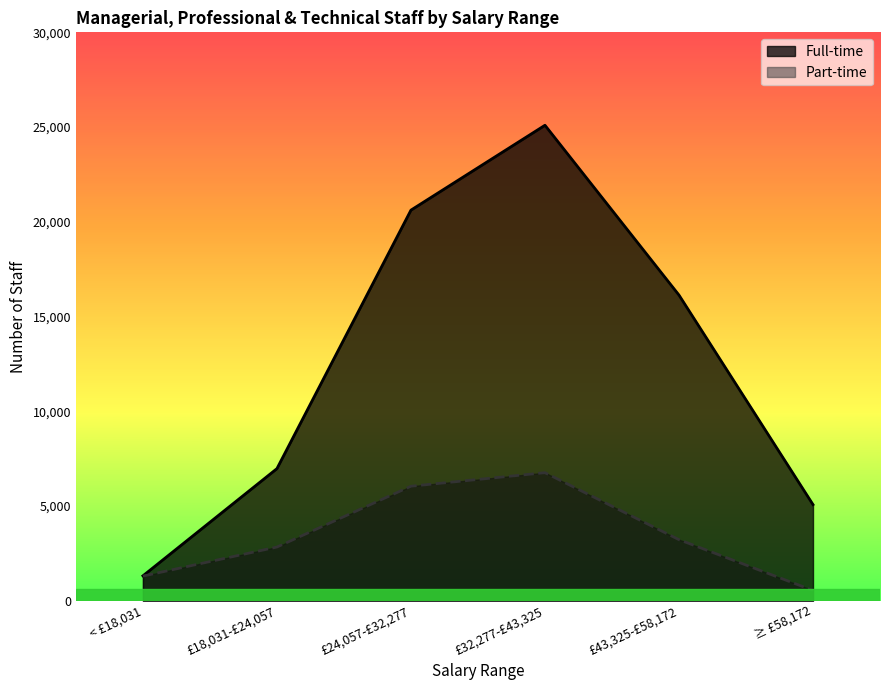

What is the average value of the Full-time series?

12532